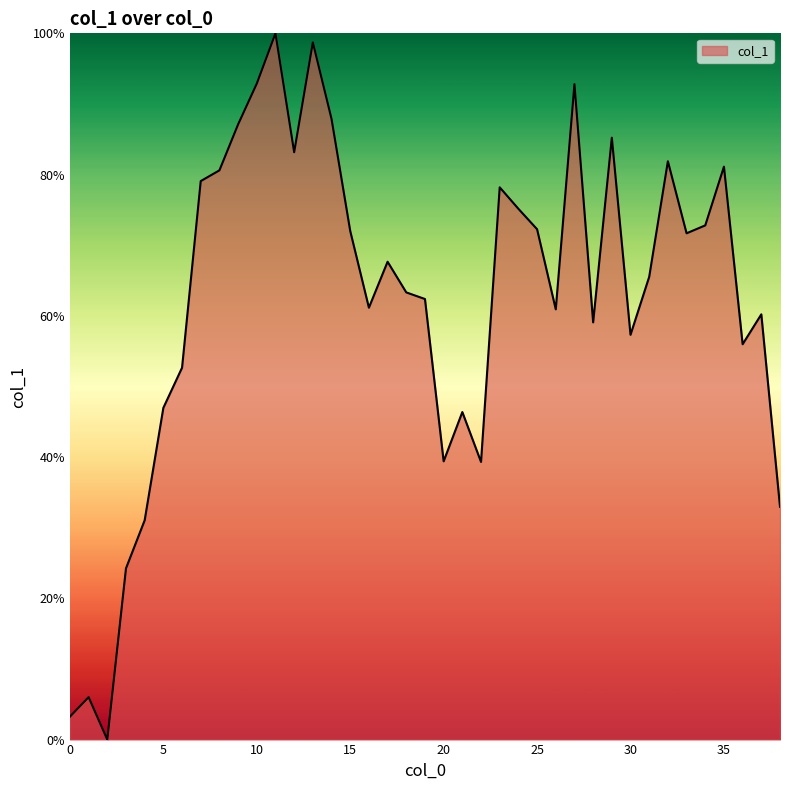

What is the difference between the maximum and minimum values?

100.0